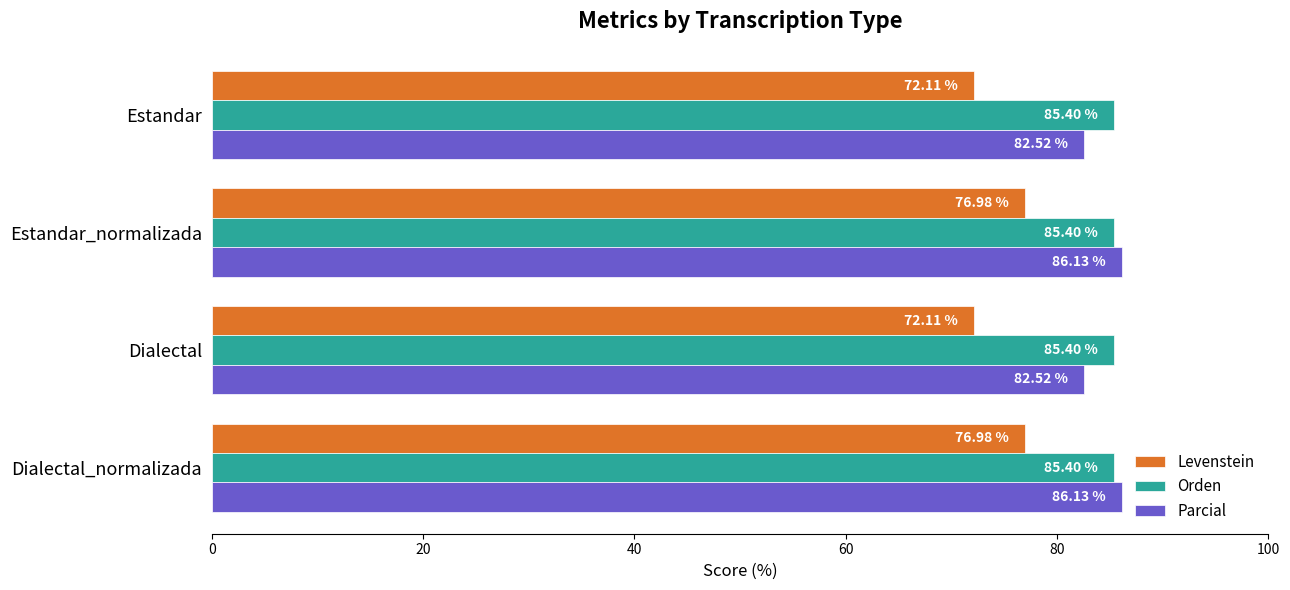

Which series has the largest total across all categories?

Orden